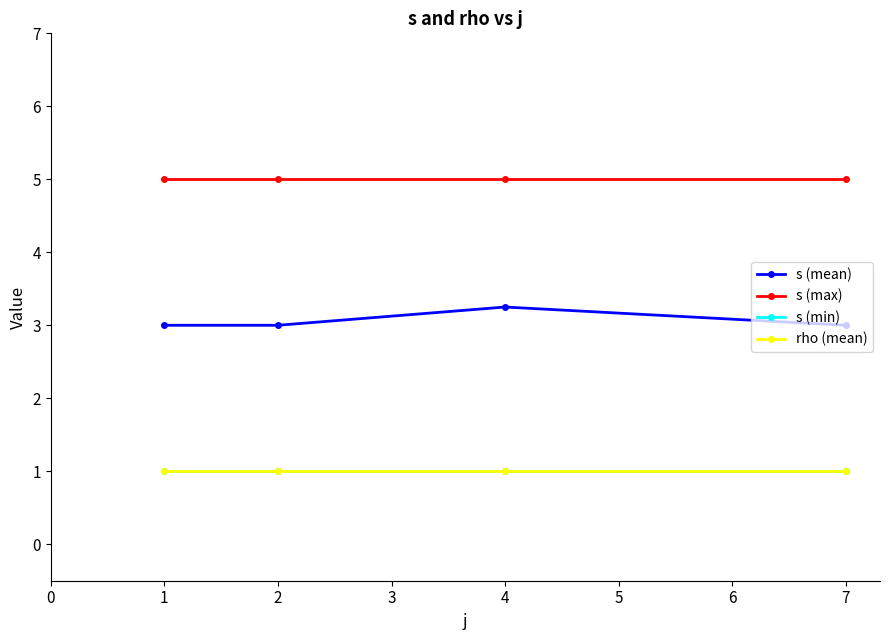

Is this an area chart (filled region under the line)?

No